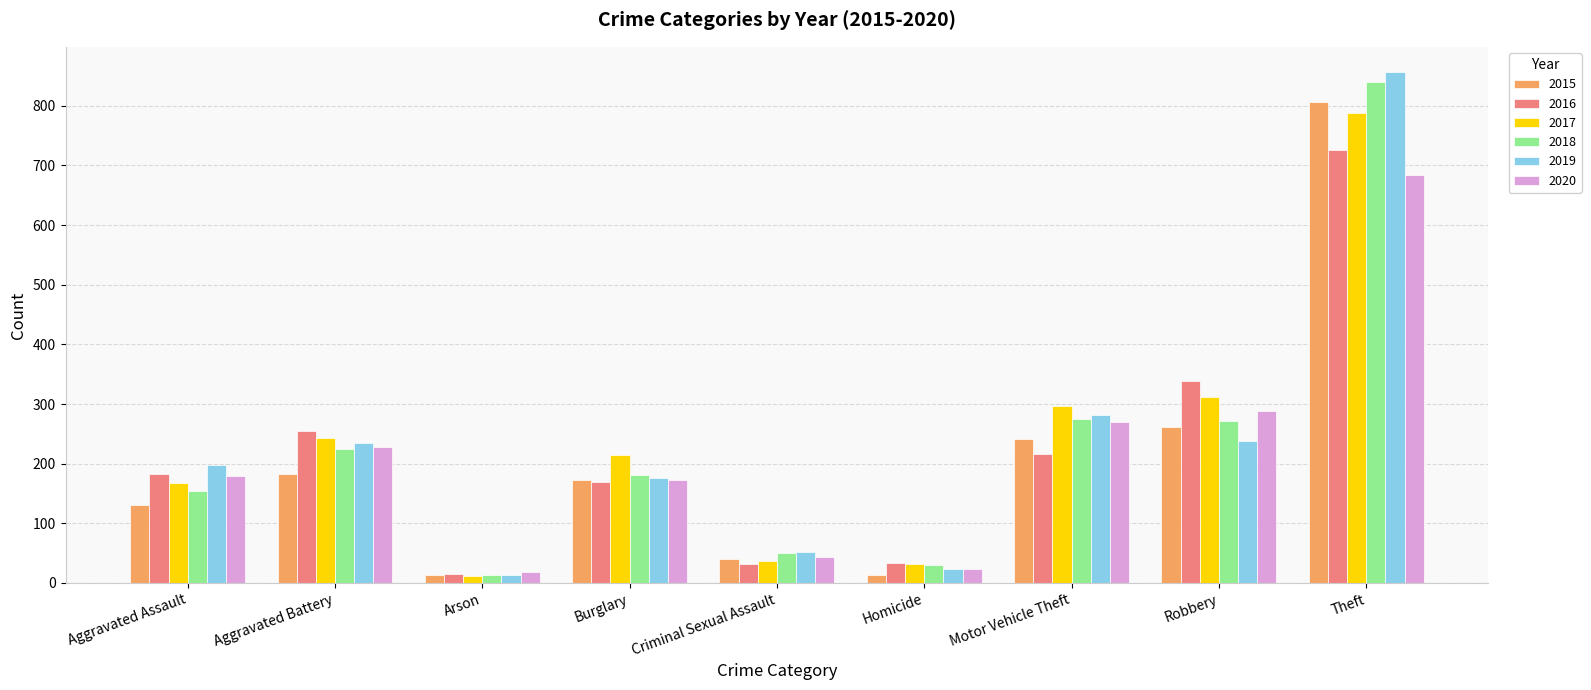

What is the average value of the 2019 series?

230